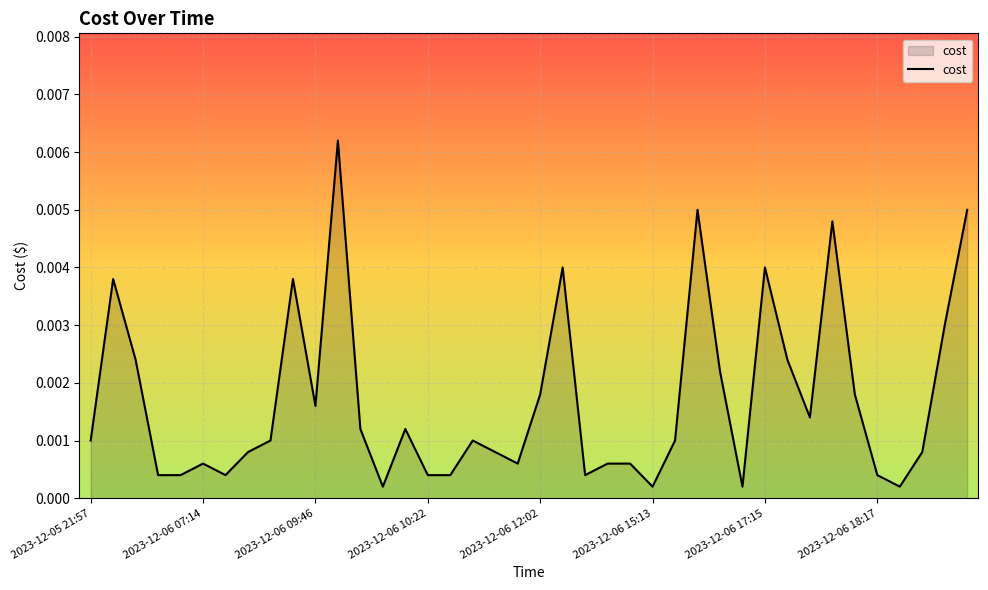

Does the chart have visible grid lines?

Yes